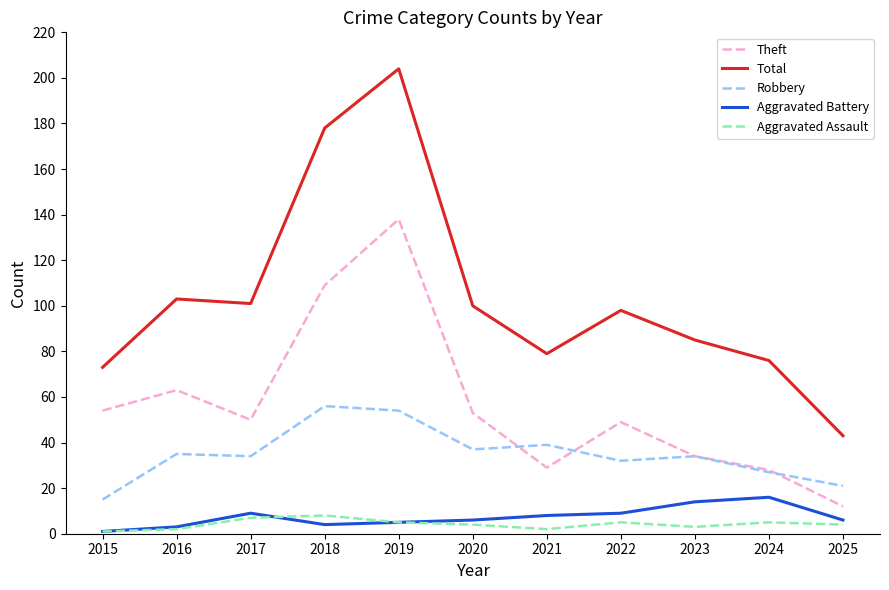

What is the greatest value displayed?

204